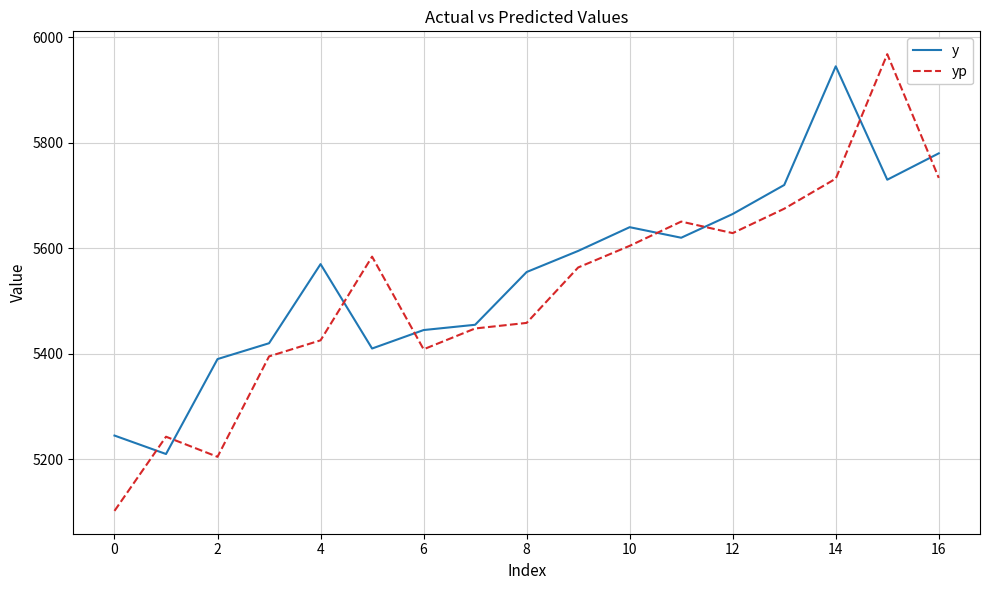

Which series ends up on top after the final intersection of y and yp?

y